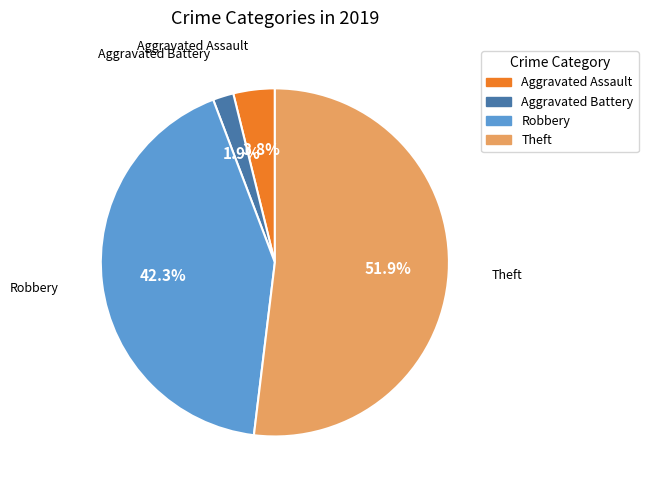

Is there any slice that represents more than half of the pie?

Yes